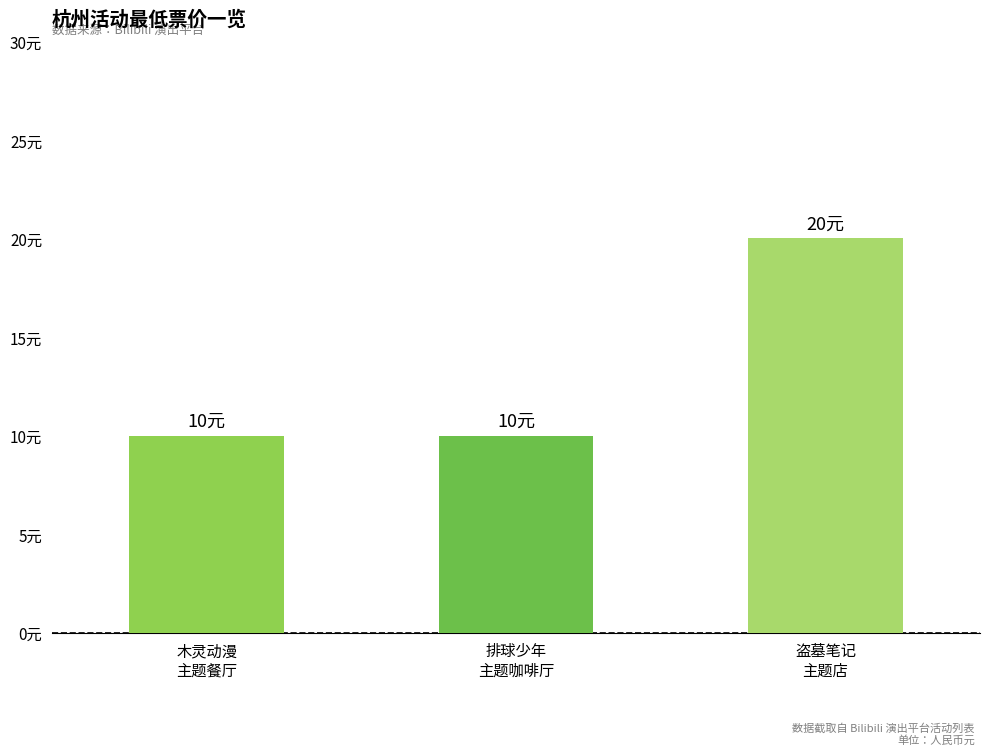

Rank the categories by value from lowest to highest.

木灵动漫
主题餐厅, 排球少年
主题咖啡厅, 盗墓笔记
主题店